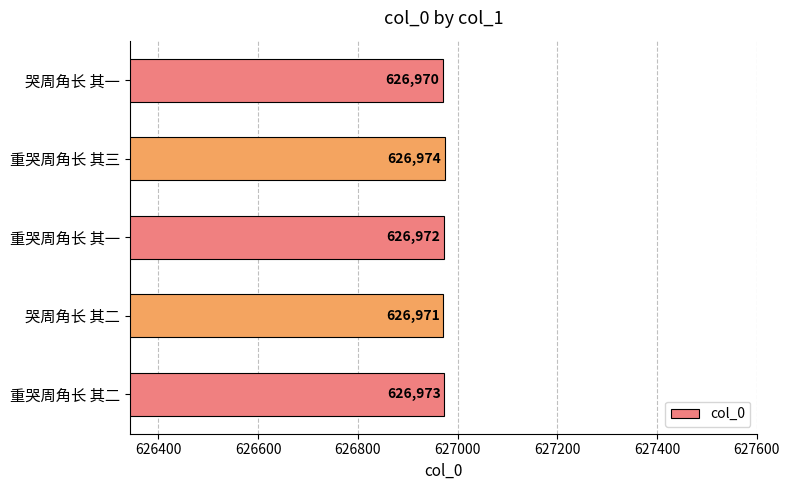

Reading bottom to top, what are all the values shown in this chart?

626973	626971	626972	626974	626970